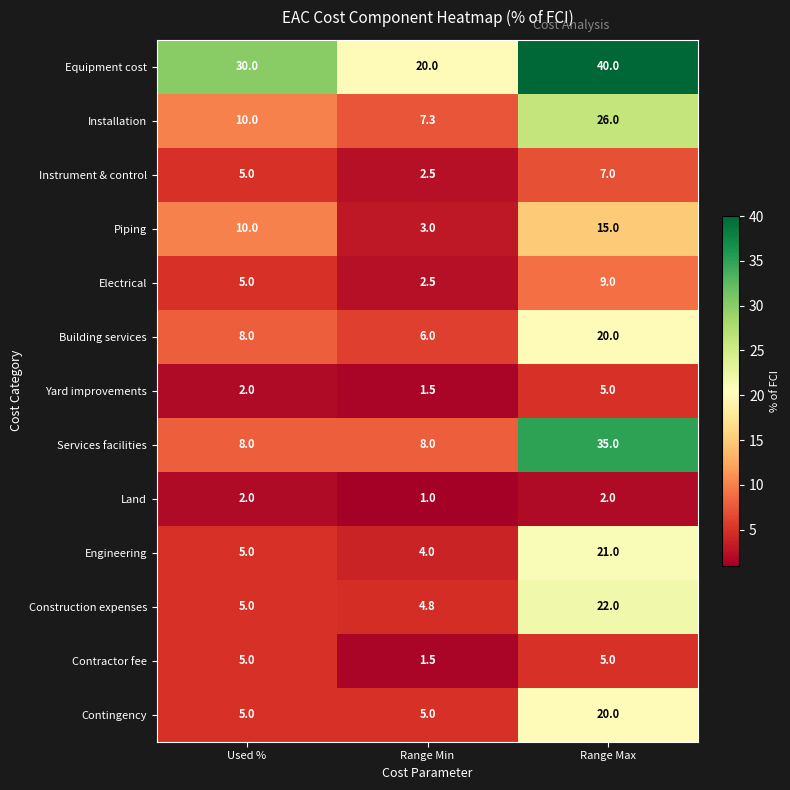

At which label is Building services closest to 13?

Used %